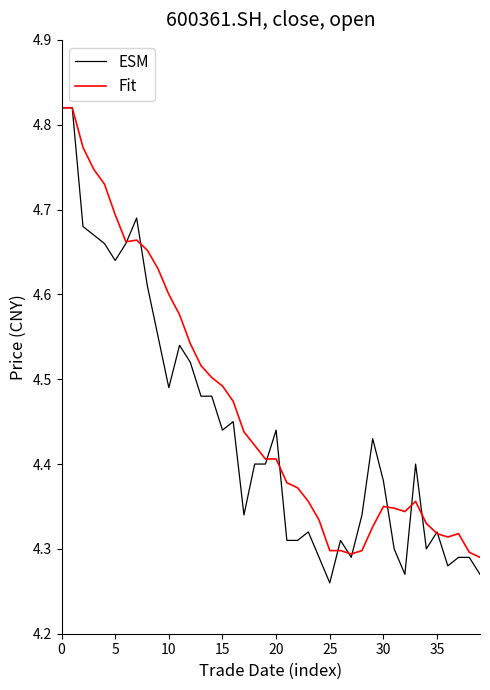

What are all the series names shown in the legend?

ESM, Fit